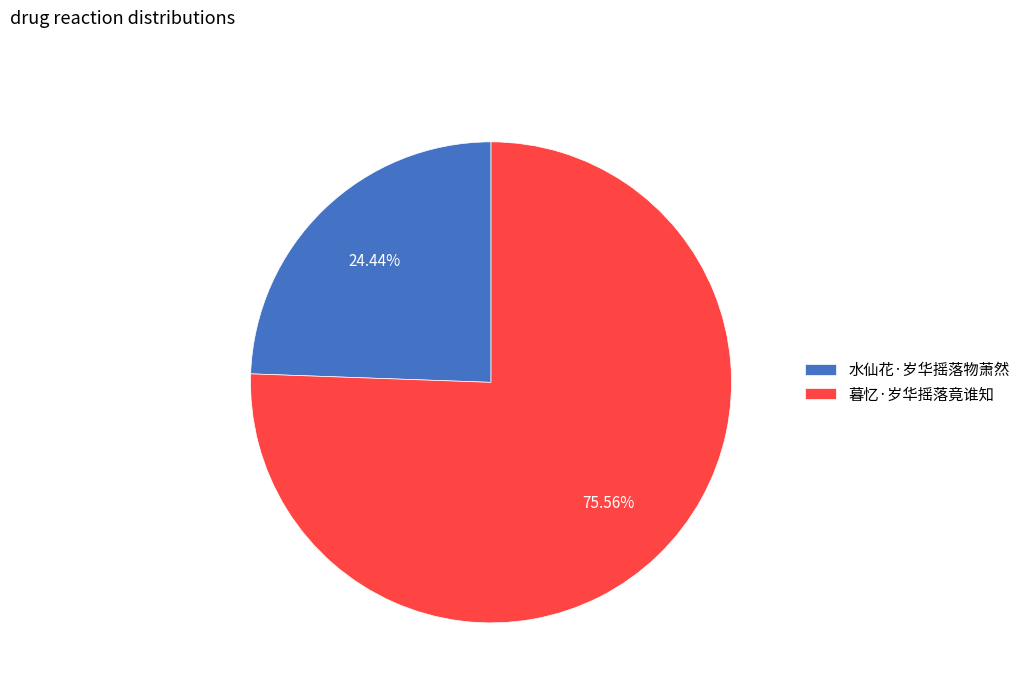

To the nearest percent, what is the difference between the largest and smallest slice percentages?

51%